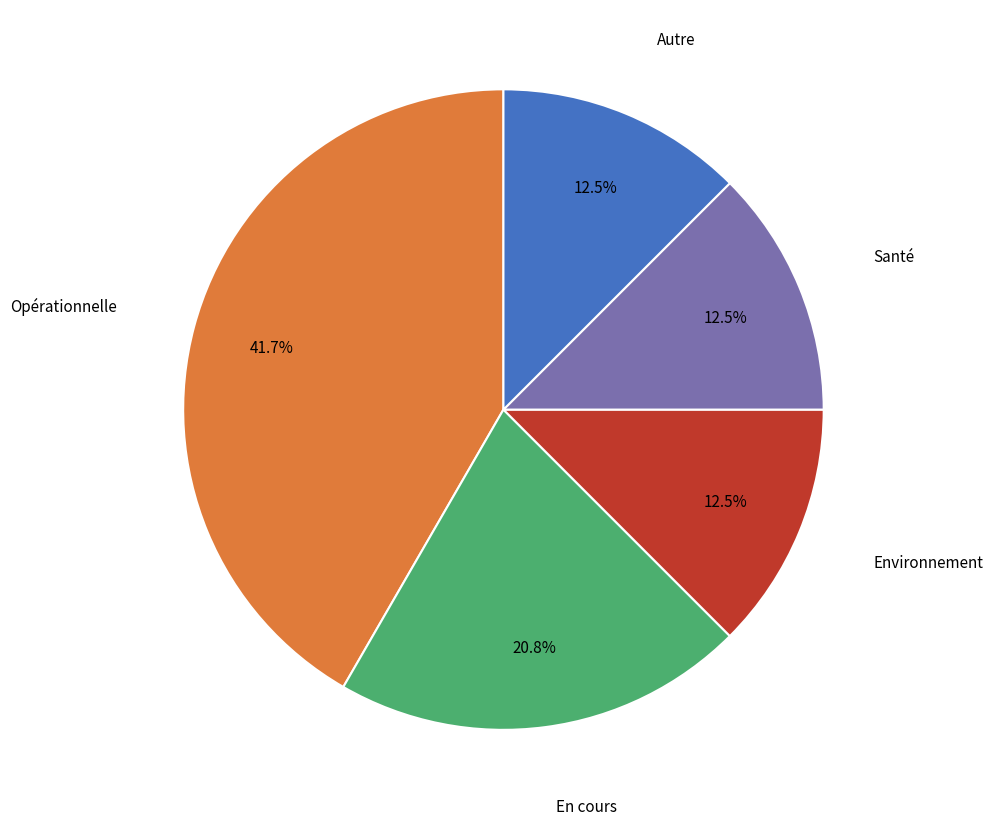

Is there a majority slice in this chart?

No